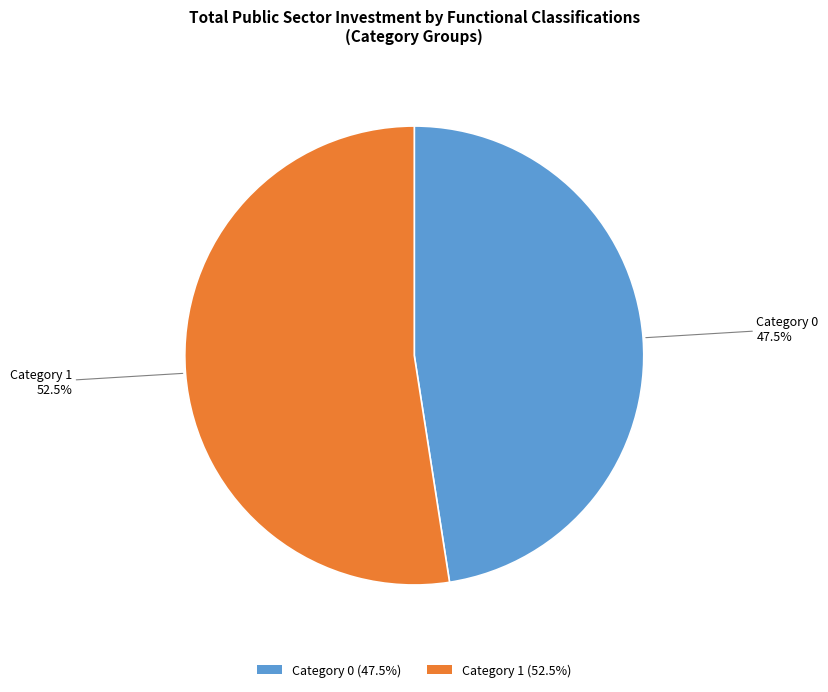

Rank the categories by value from lowest to highest.

Category 0 (47.5%), Category 1 (52.5%)